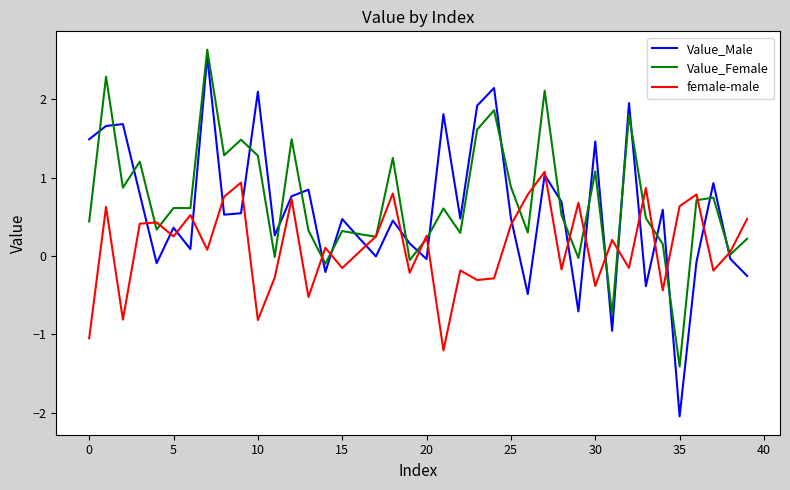

What is the maximum value for female-male?

1.1